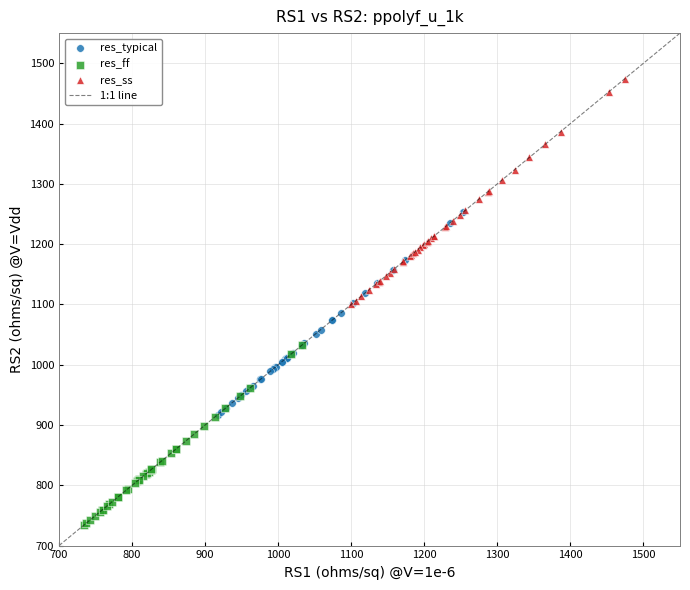

Which series contains the highest Y value?

res_ss